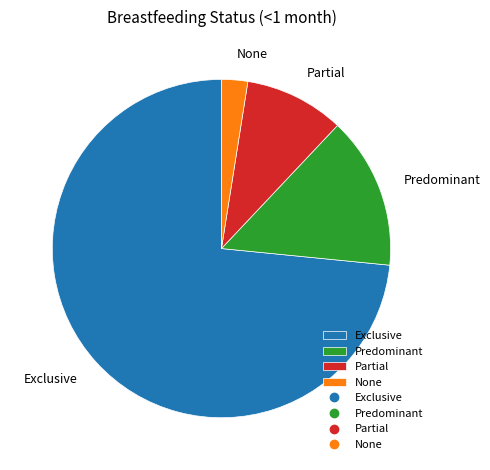

Is the sum of Exclusive and Predominant greater than half?

Yes